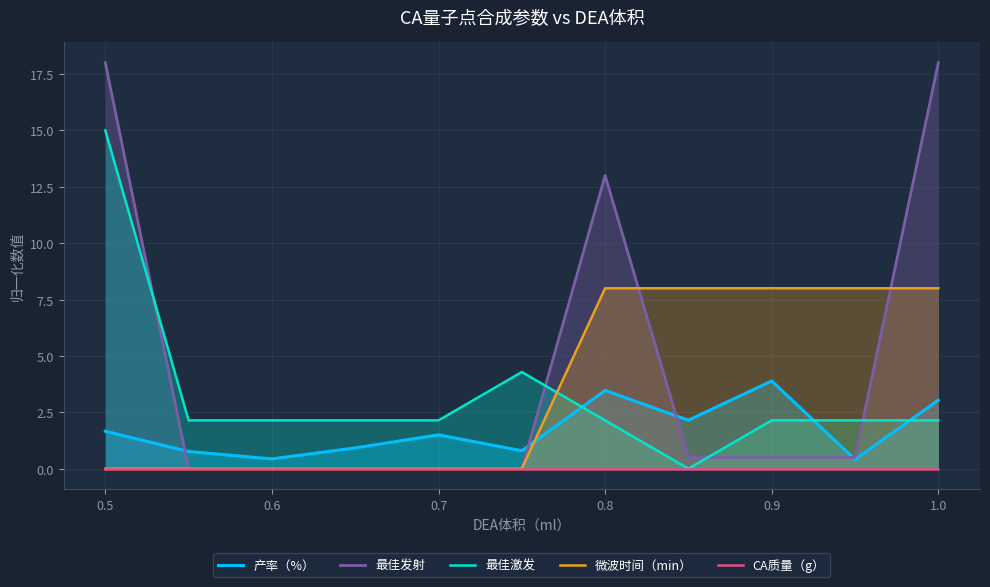

The value of 最佳激发 at 0.5 is 15.0. True or false?

True